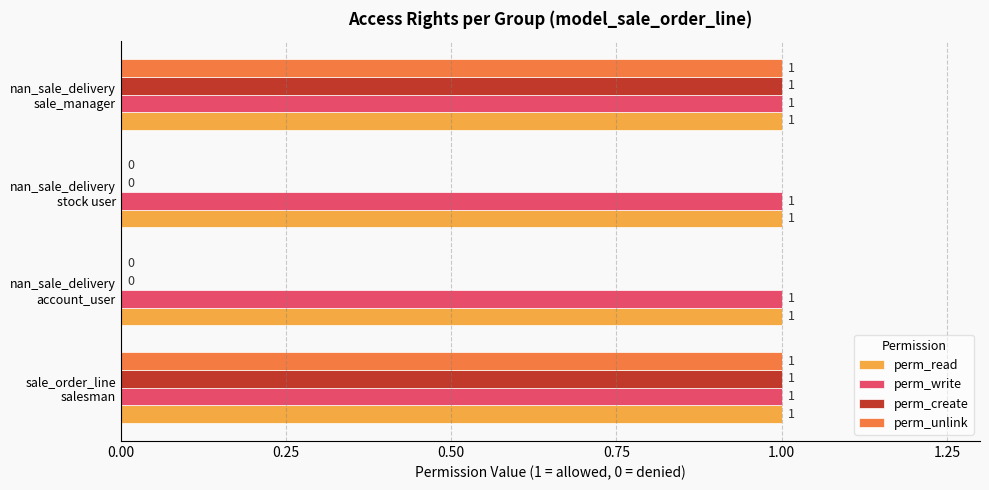

What is the greatest value displayed?

1